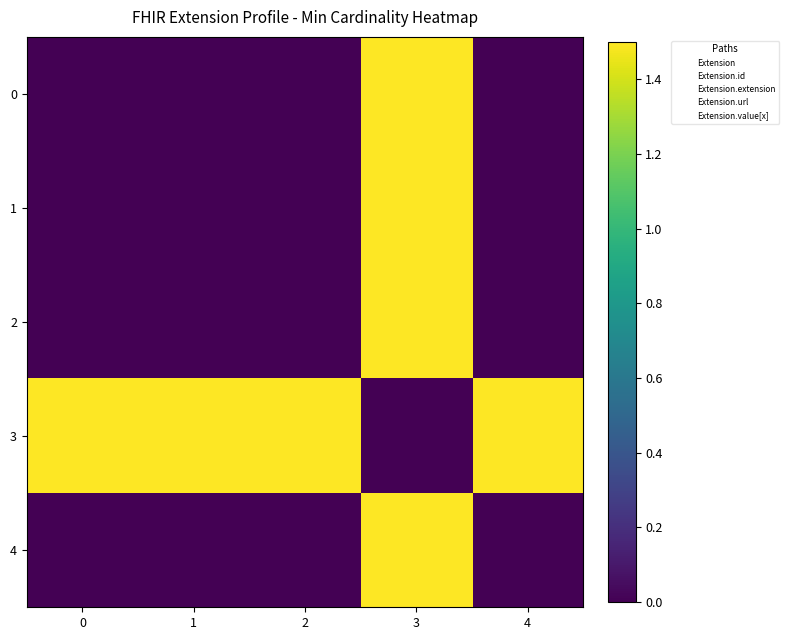

At how many categories does at least one series exceed 0?

5